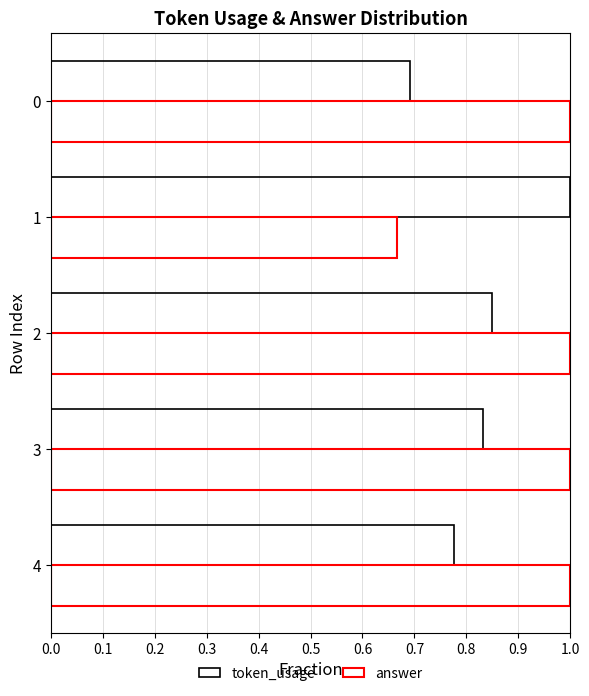

Reading right to left, what are all the values shown in this chart?

token_usage: 0.8	0.8	0.8	1.0	0.7
answer: 1.0	1.0	1.0	0.7	1.0